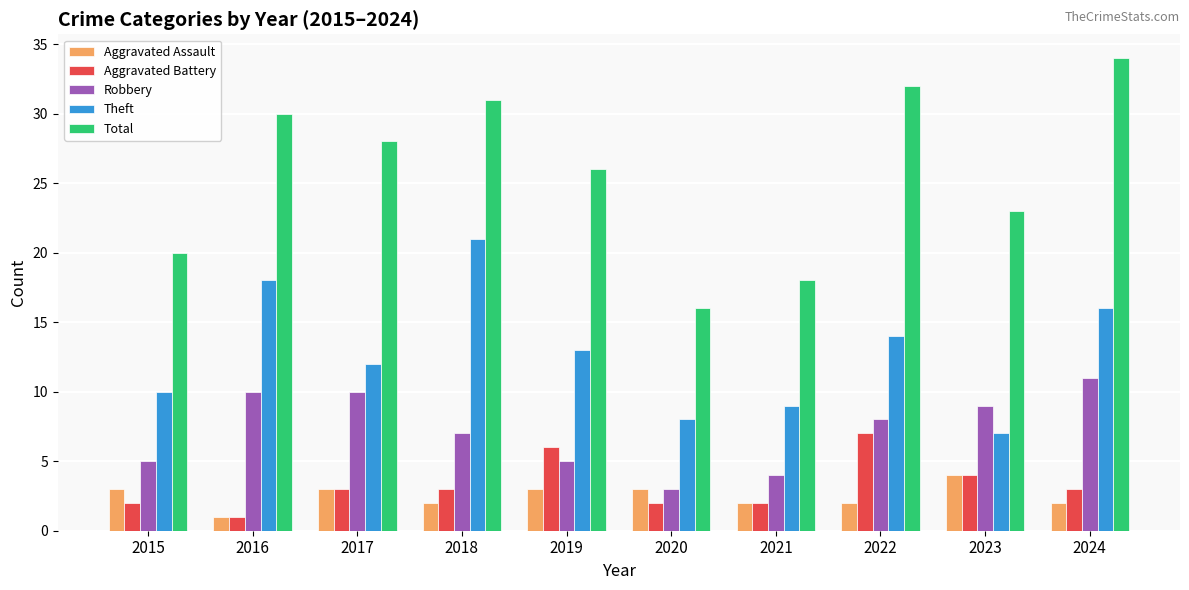

Count the number of categories in the chart.

10